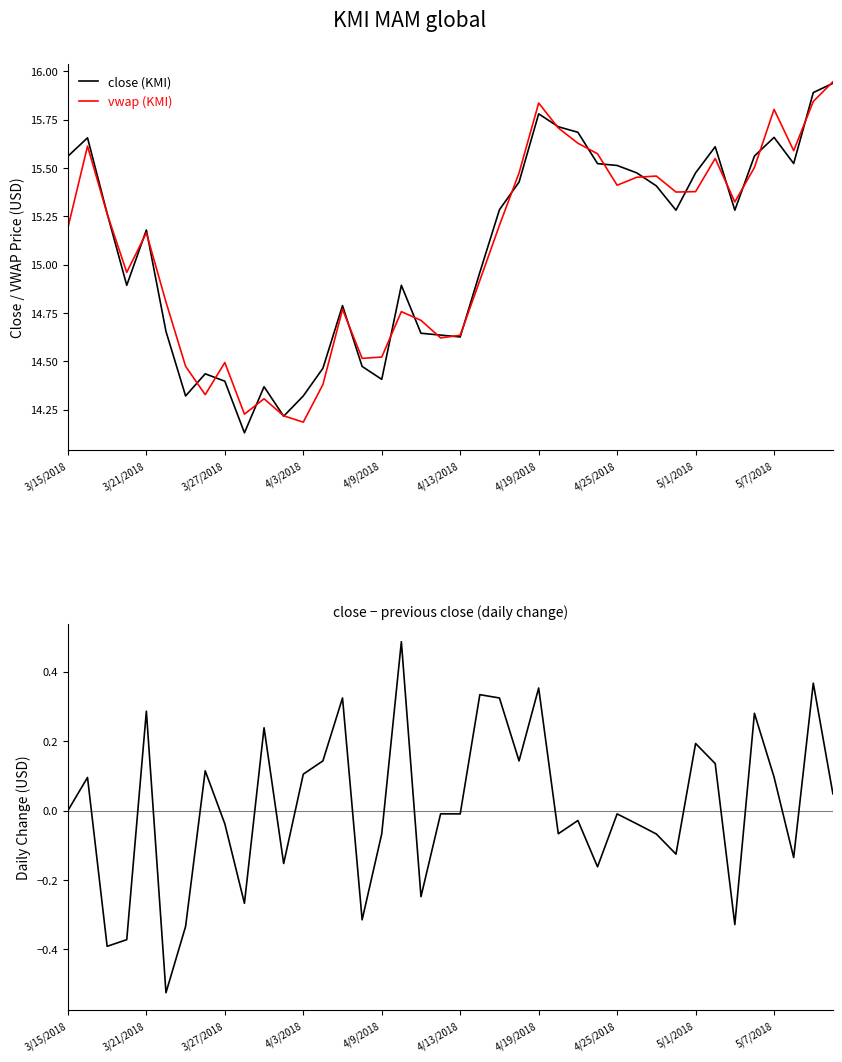

The value of close (KMI) at 4/9/2018 is 14.4. True or false?

True